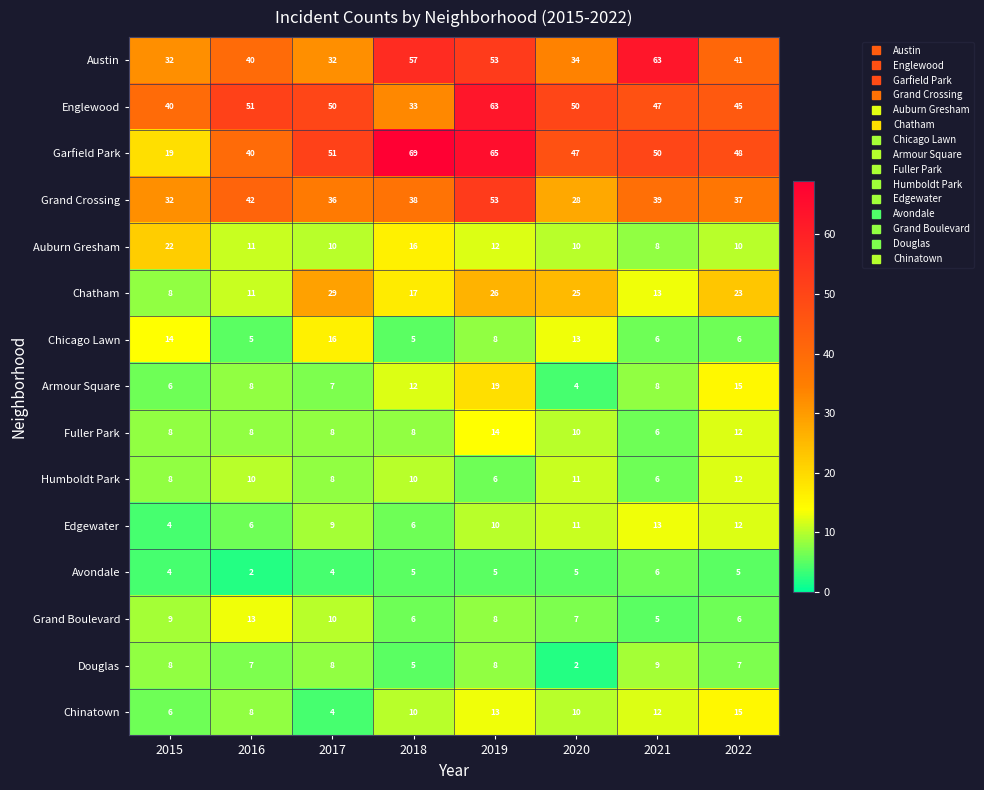

Where is Grand Boulevard nearest to the value 9?

2015